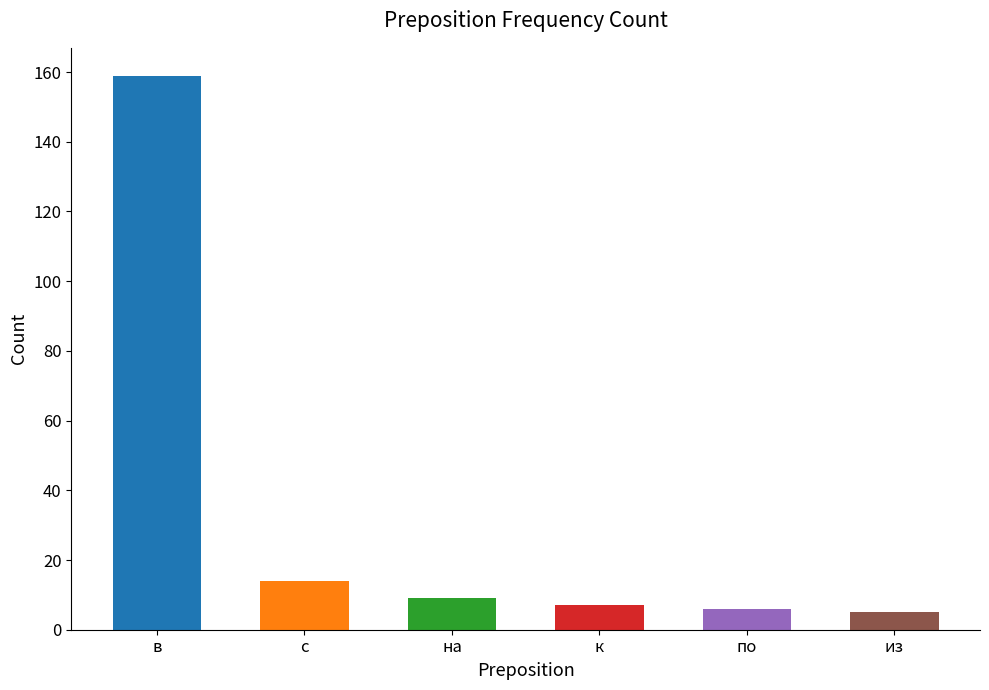

What is the change in value from в to к?

-152